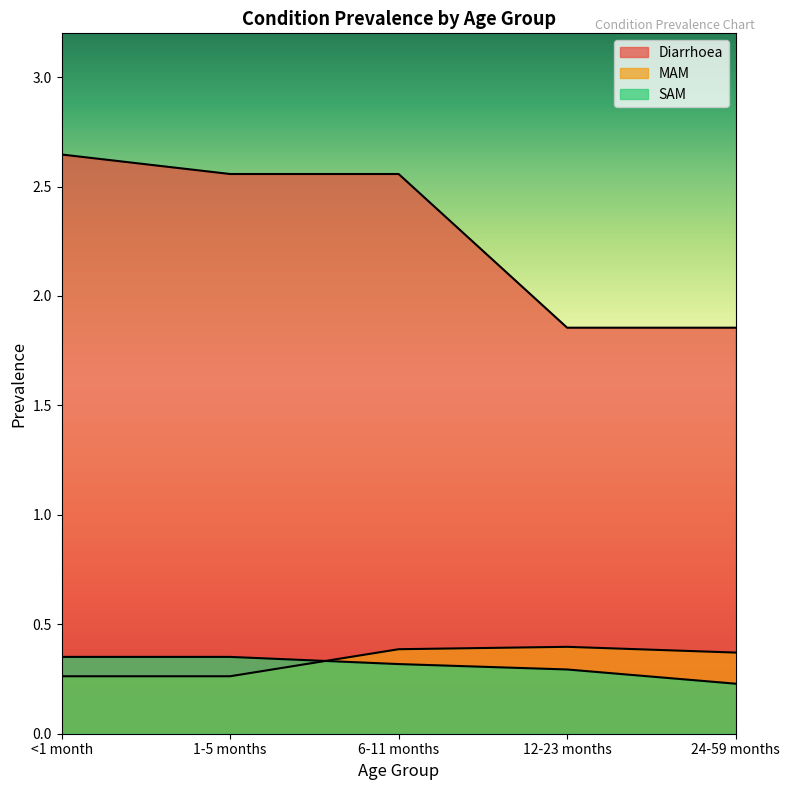

At how many categories does at least one series exceed 1?

5